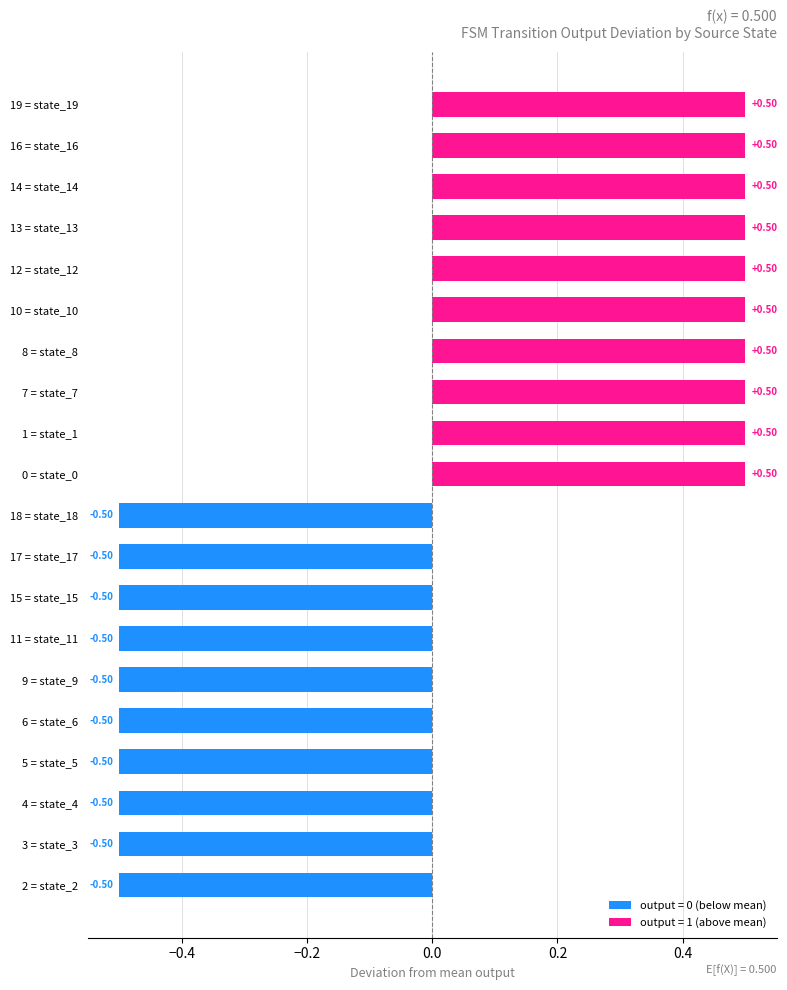

What is the difference between the maximum and minimum values?

1